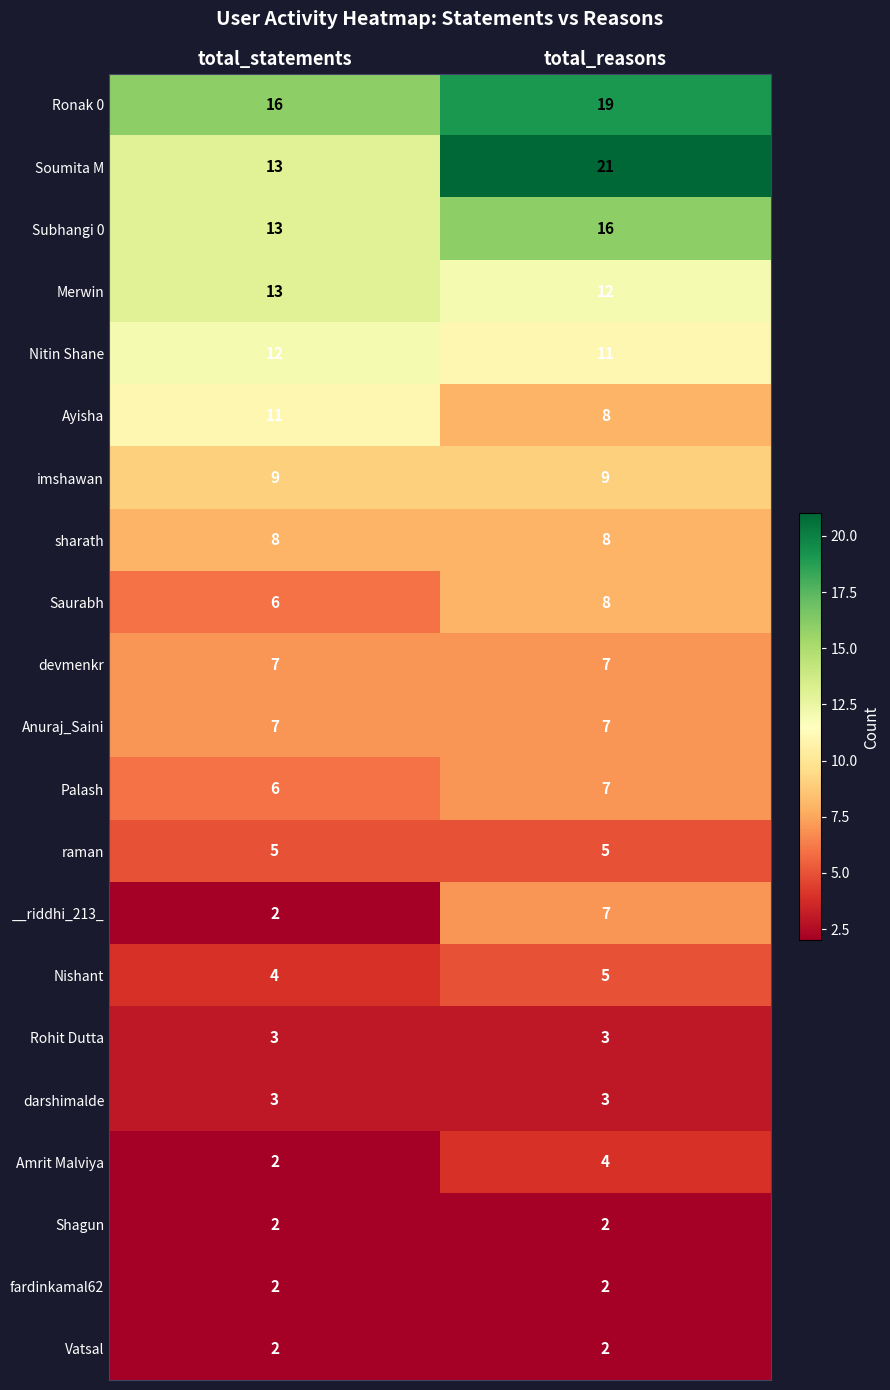

At which category does the chart reach its peak across all series?

total_reasons